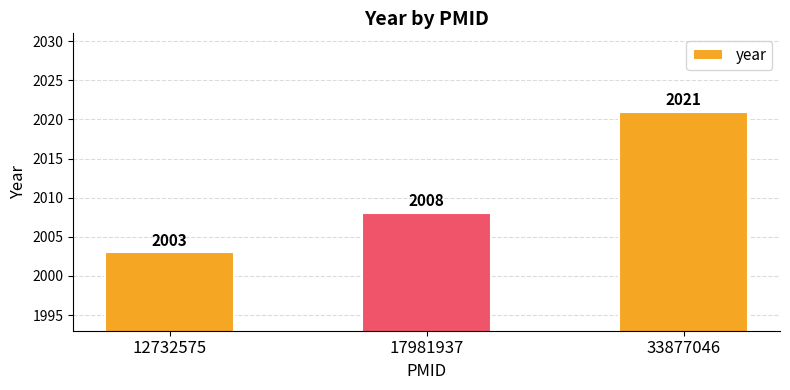

True or false: the data shows 608 at 12732575.

False